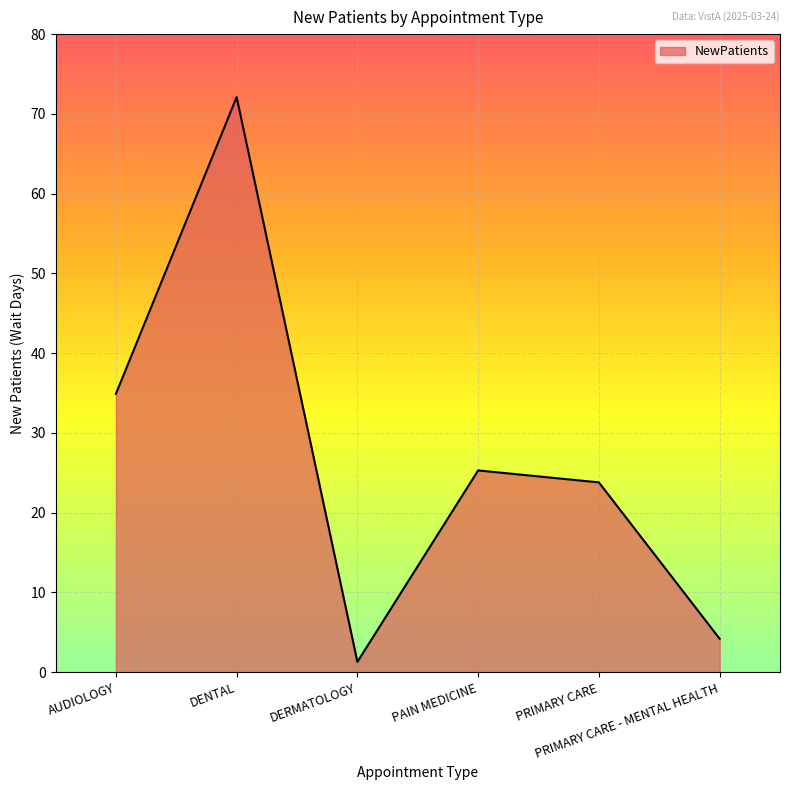

Reading left to right, extract all data points from this chart.

34.9	72.1	1.3	25.3	23.8	4.2